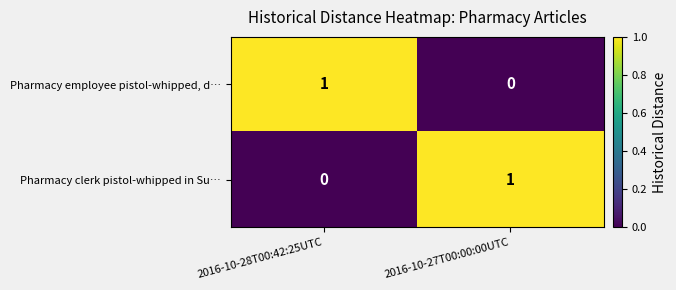

How many categories are shown in the chart?

2